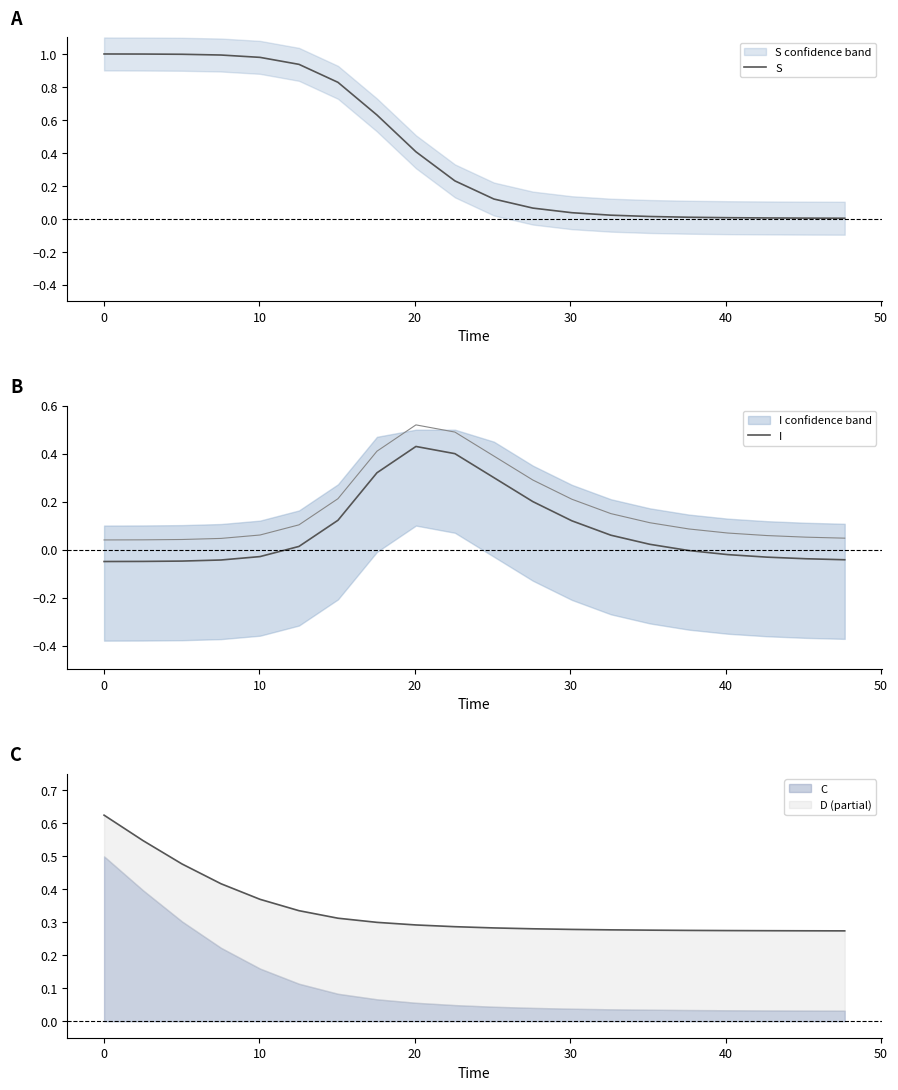

What is the greatest value displayed?

1.0